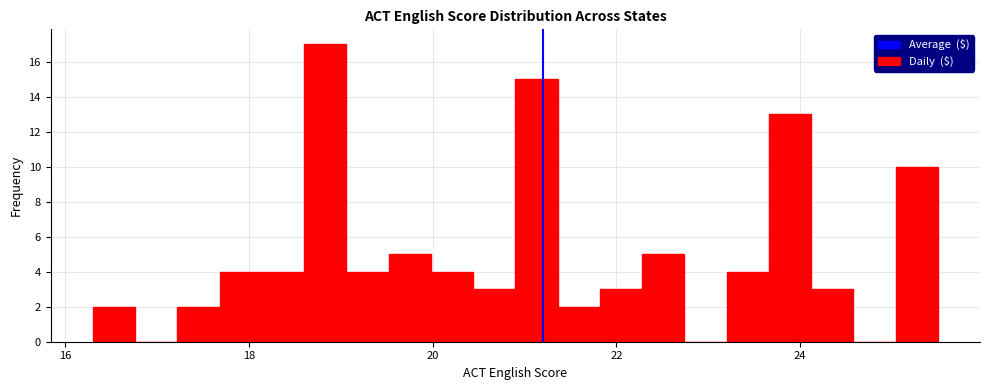

Around what value on the x-axis is the tallest bar? Give the approximate position of its centre, as read against the axis.

18.8